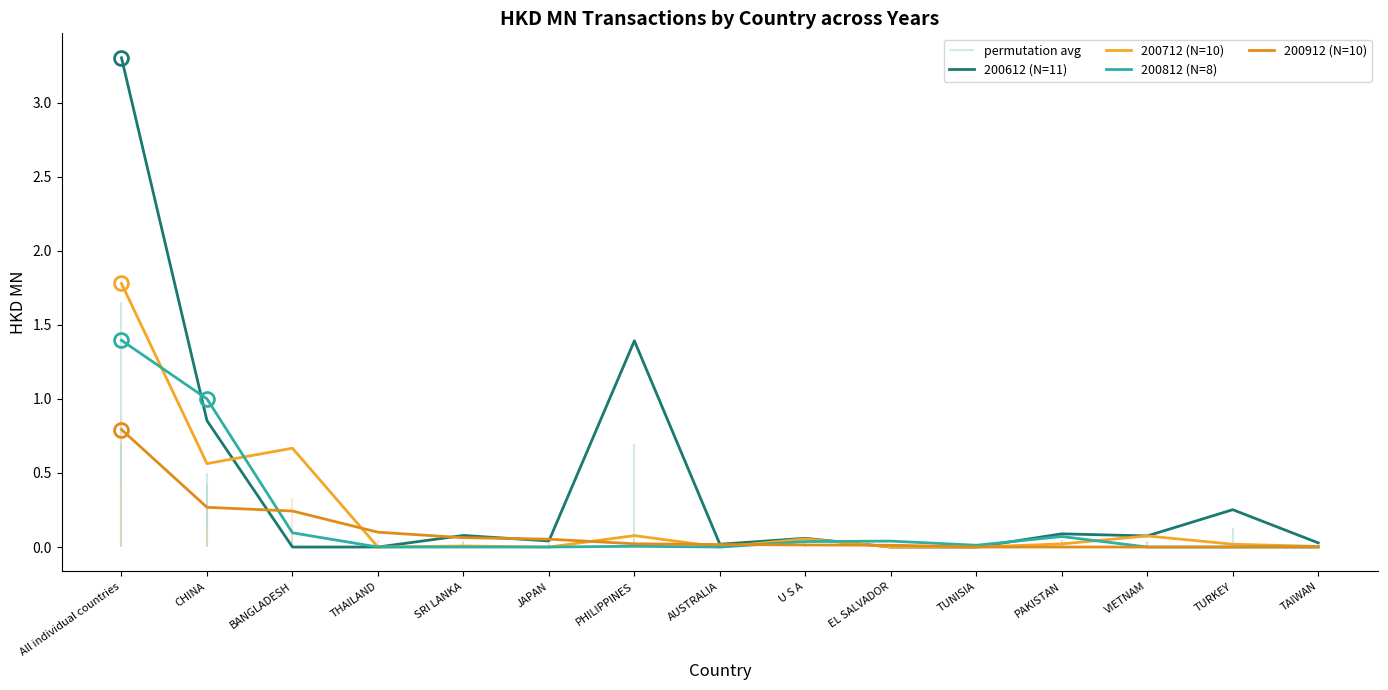

What is the value of the 200612 (N=11) point at the 13th from the left?

0.1